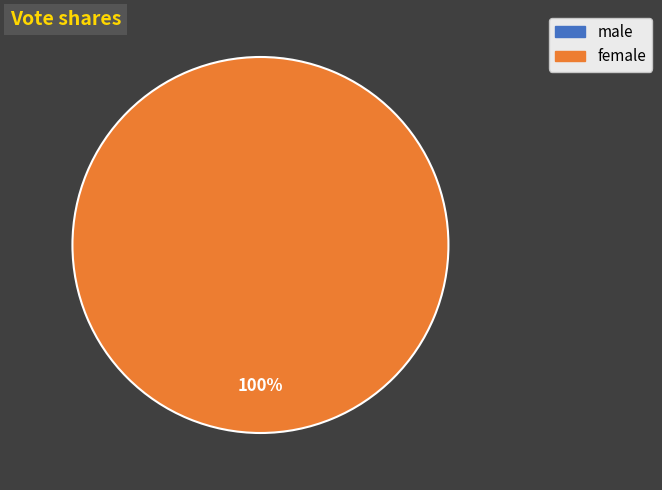

How much of the chart is everything except male?

100.0%